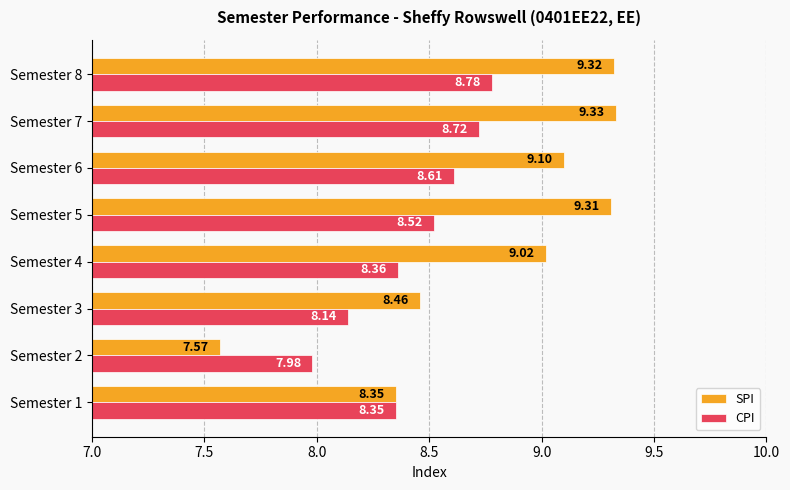

At how many categories does at least one series exceed 7?

8